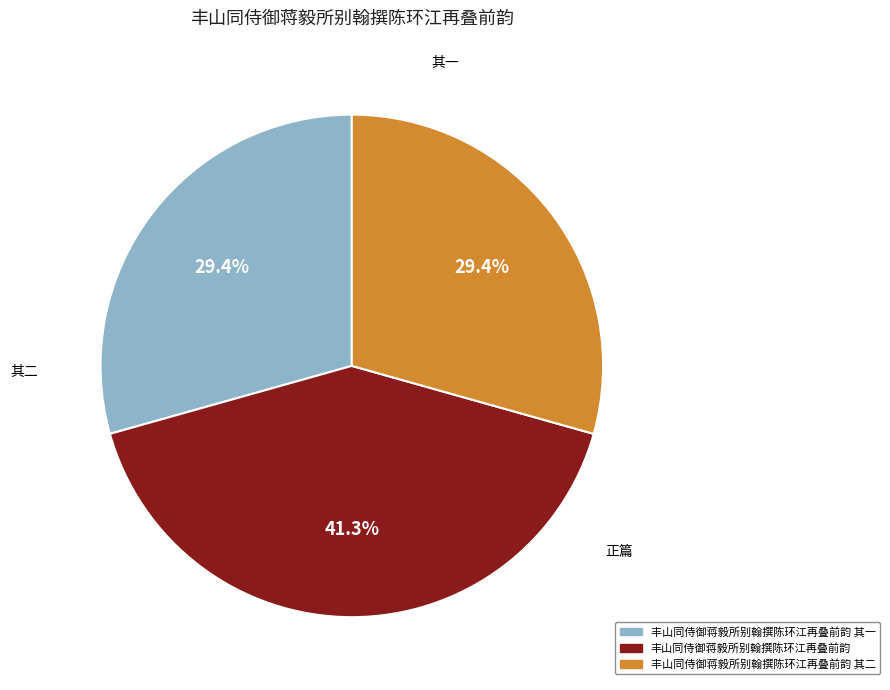

Is it true that 丰山同侍御蒋毅所别翰撰陈环江再叠前韵 其一 is 23% of the pie?

False